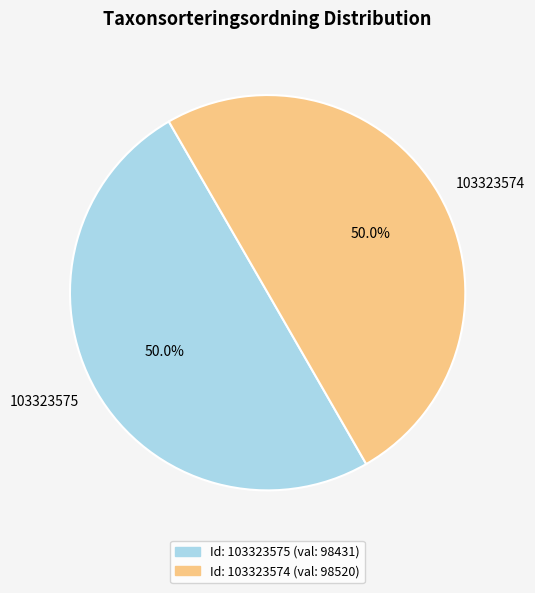

Count the number of slices in the pie.

2